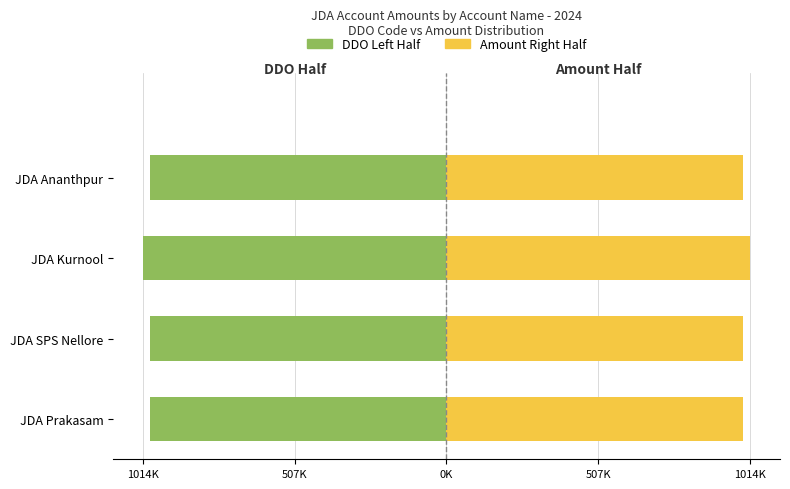

What is the sum of the DDO Left Half values at JDA SPS Nellore and JDA Prakasam?

-1980750